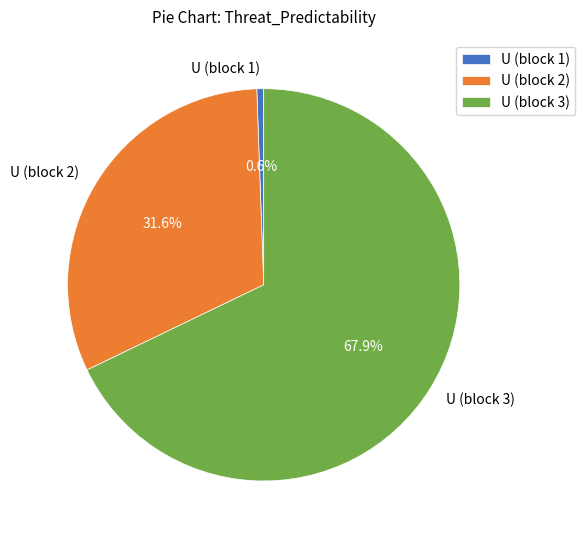

Which has a higher value, U (block 1) or U (block 2)?

U (block 2)